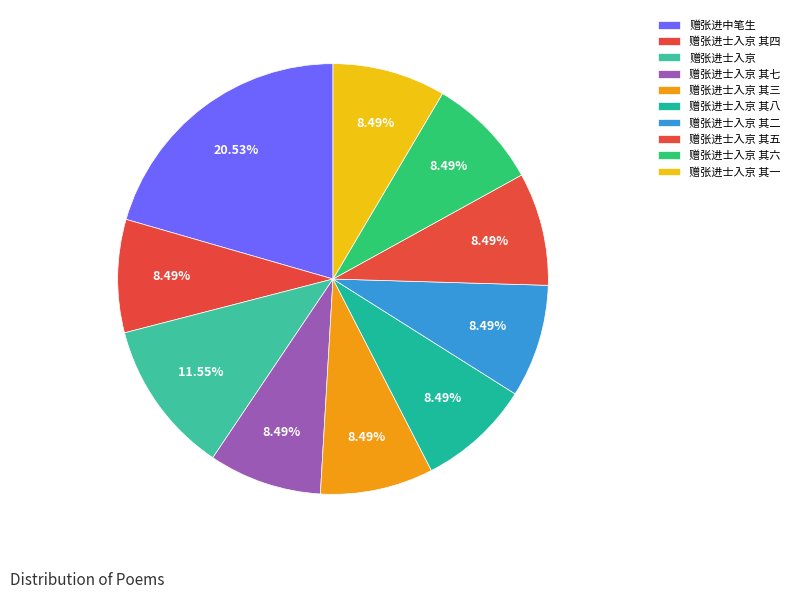

Count the number of slices in the pie.

10